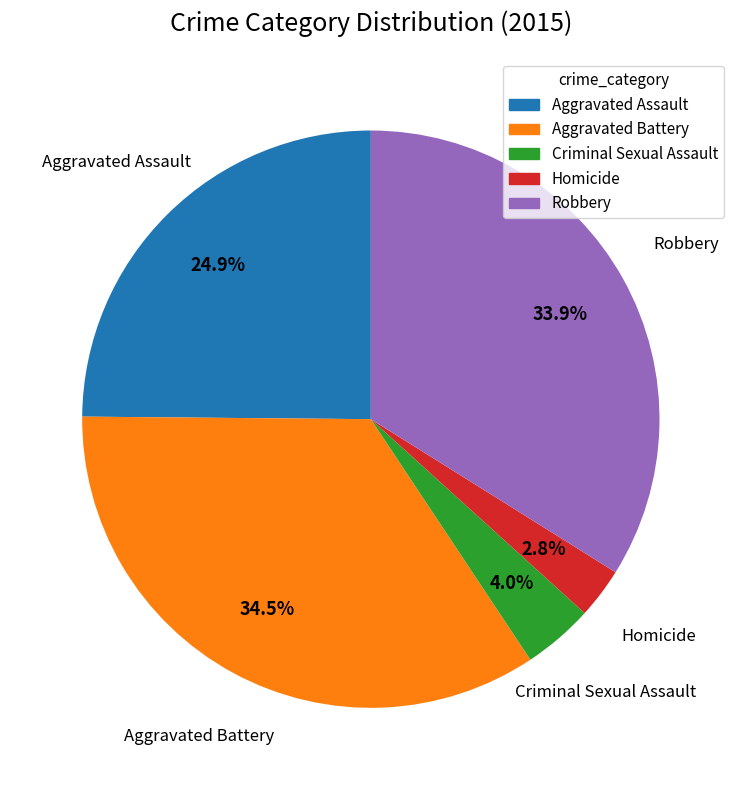

To the nearest percent, what is the average slice percentage?

20%